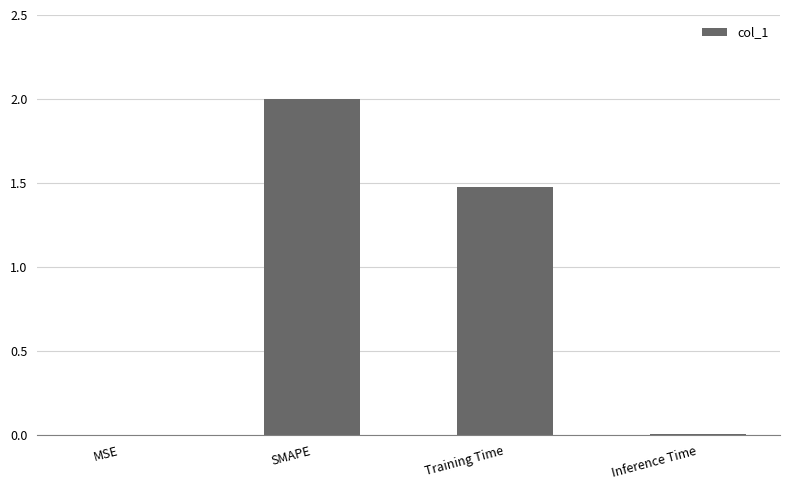

Are the bars grouped side by side (vs. stacked)?

No